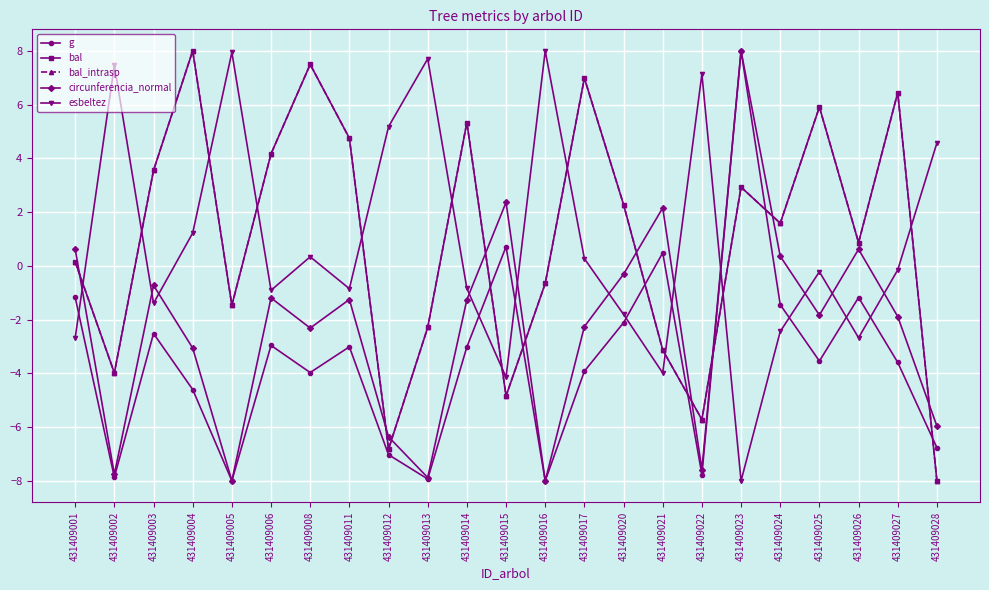

List the series in order of their peak value, highest first.

g, bal, bal_intrasp, circunferencia_normal, esbeltez